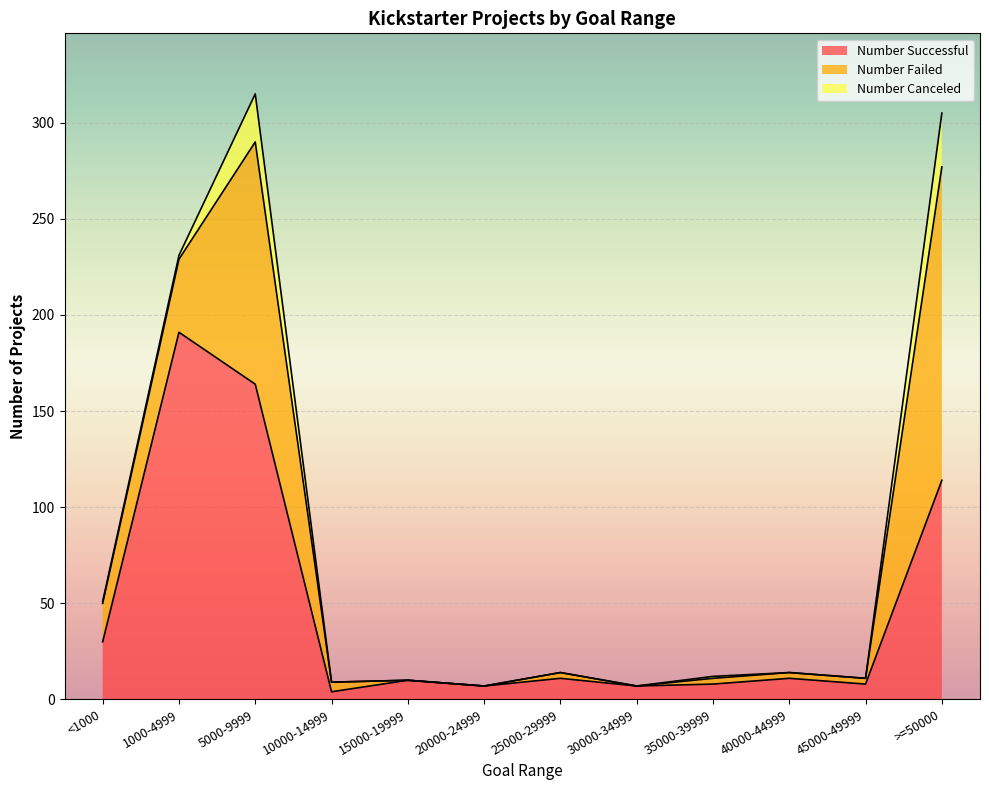

Which label corresponds to the smallest value in the chart?

15000-19999